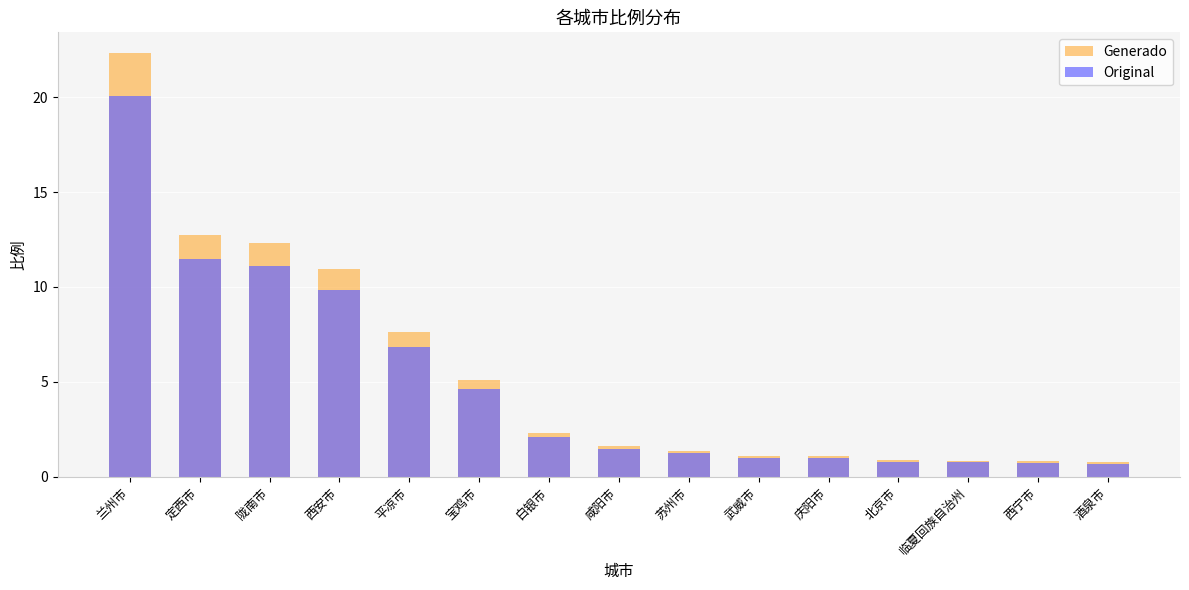

The value of Generado at 宝鸡市 is 2.5. True or false?

False